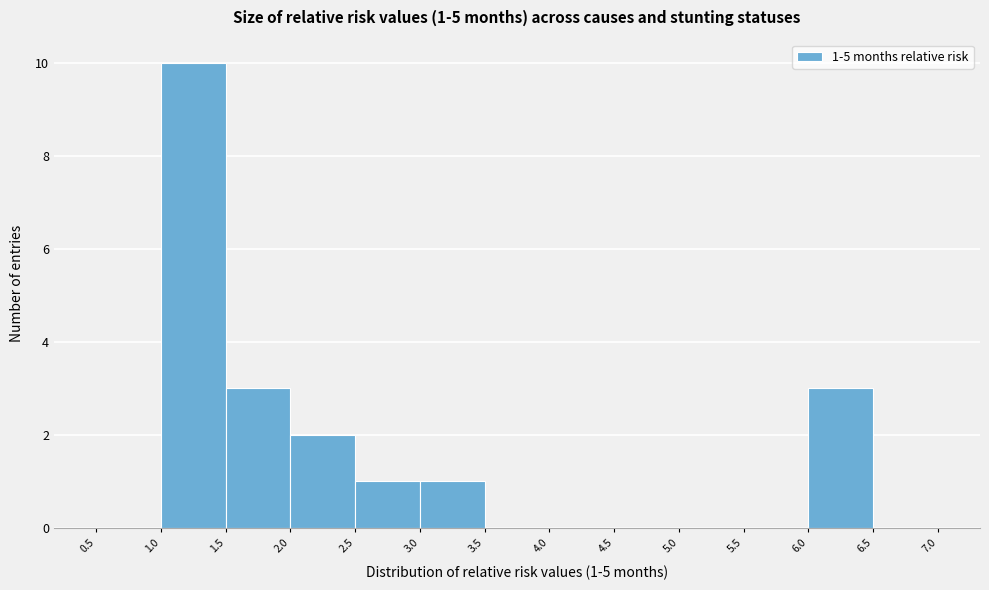

Which range on the x-axis has the tallest bar?

1.0 to 1.5